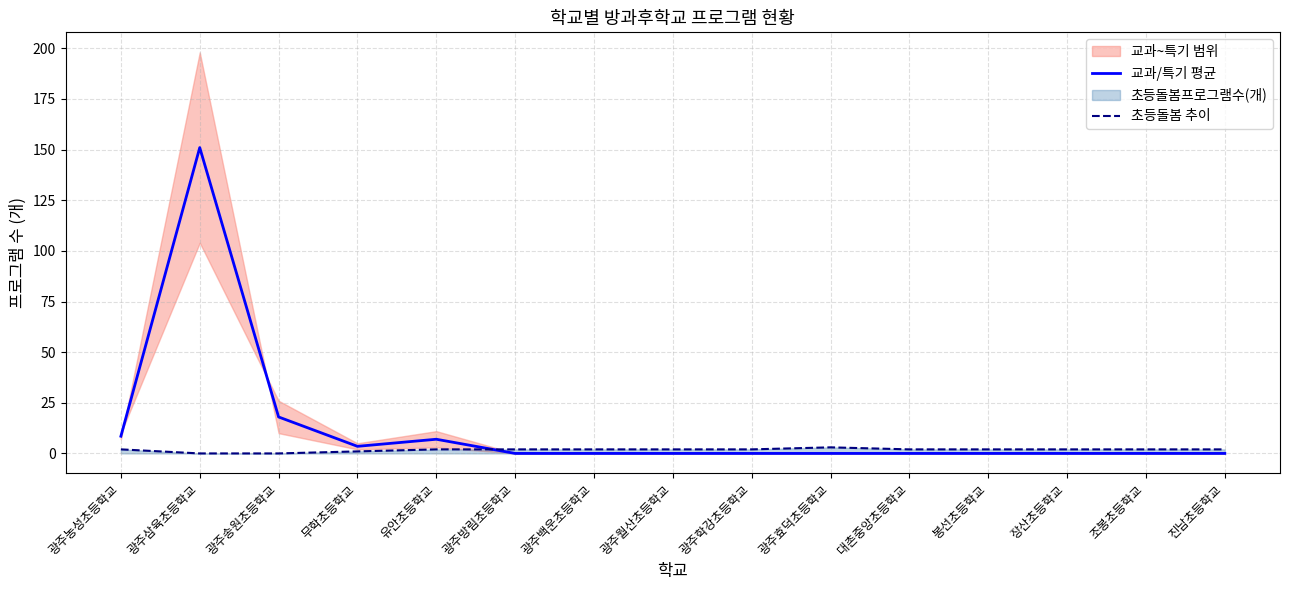

The 교과/특기 평균 series shows 7.0 at 유안초등학교. True or false?

True